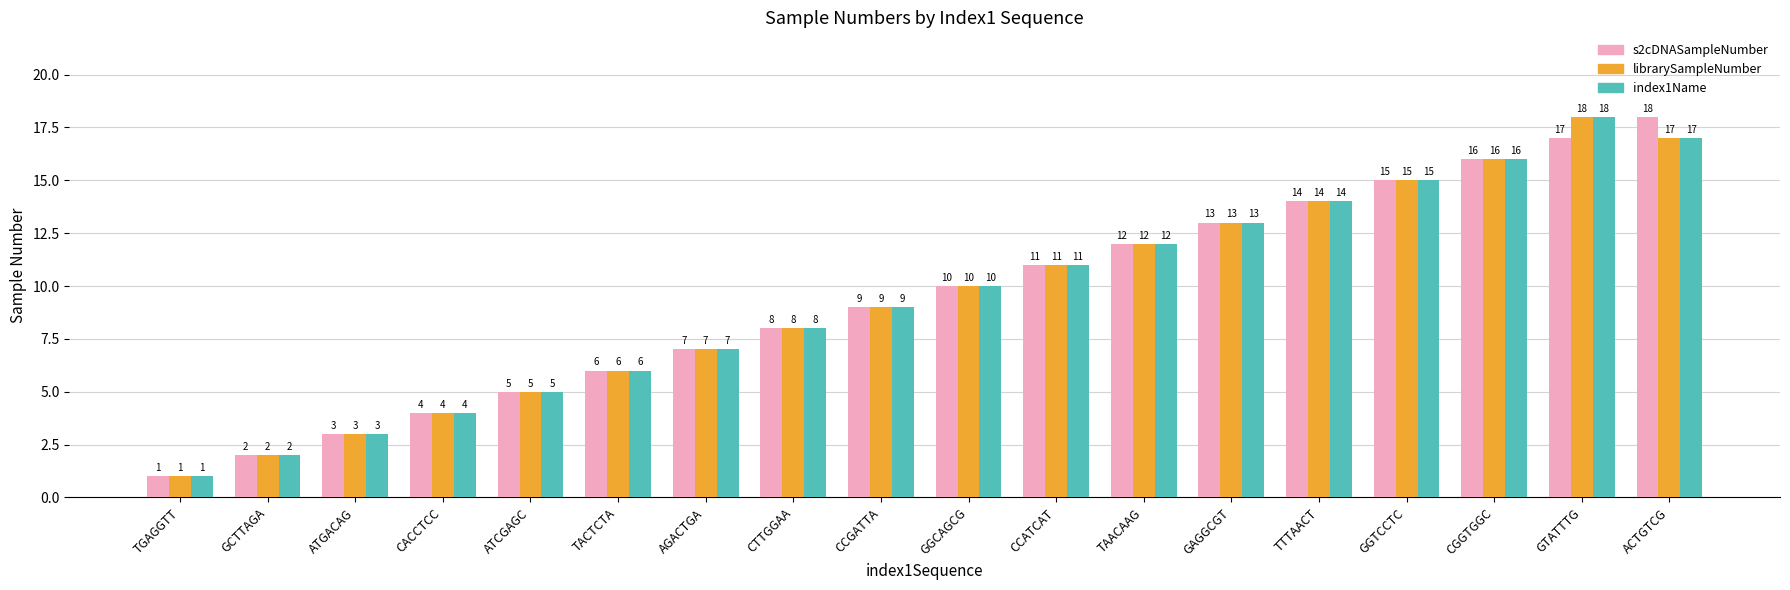

What is the value of the librarySampleNumber bar at the 1st from the left?

1